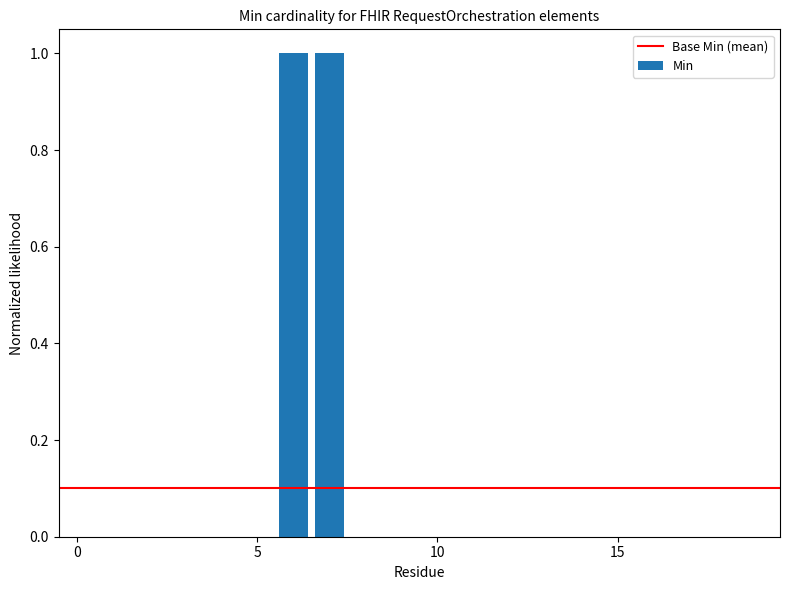

Count the number of data series in this chart.

1